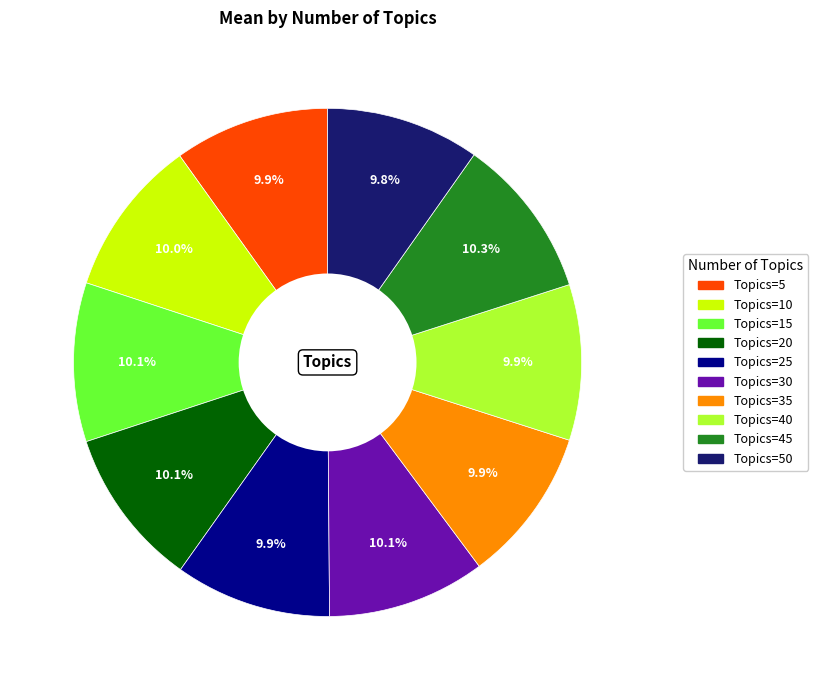

Does any single category account for the majority?

No